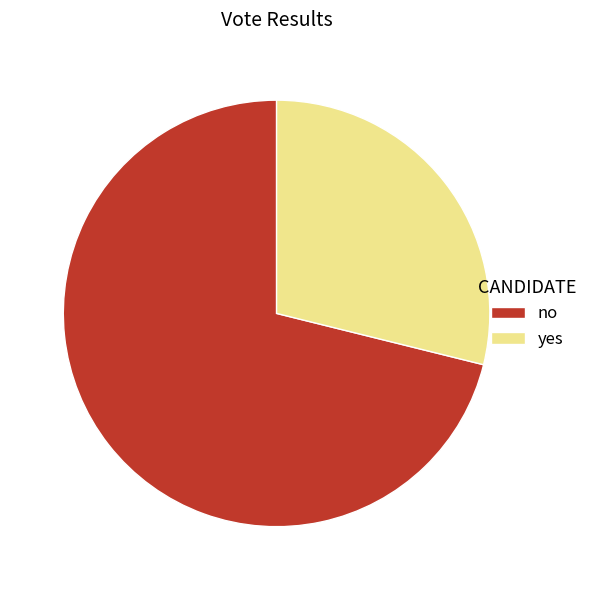

Which has a higher value, no or yes?

no